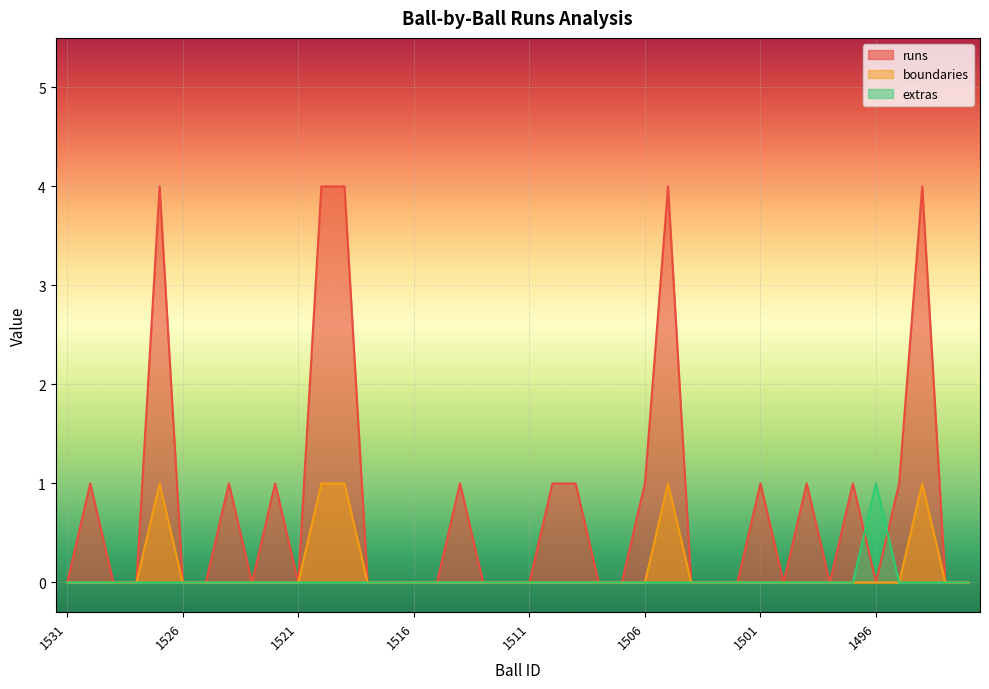

Reading left to right, what are all the values shown in this chart?

runs: 0	1	0	0	4	0	0	1	0	1	0	4	4	0	0	0	0	1	0	0	0	1	1	0	0	1	4	0	0	0	1	0	1	0	1	0	1	4	0	0
boundaries: 0	0	0	0	1	0	0	0	0	0	0	1	1	0	0	0	0	0	0	0	0	0	0	0	0	0	1	0	0	0	0	0	0	0	0	0	0	1	0	0
extras: 0	0	0	0	0	0	0	0	0	0	0	0	0	0	0	0	0	0	0	0	0	0	0	0	0	0	0	0	0	0	0	0	0	0	0	1	0	0	0	0